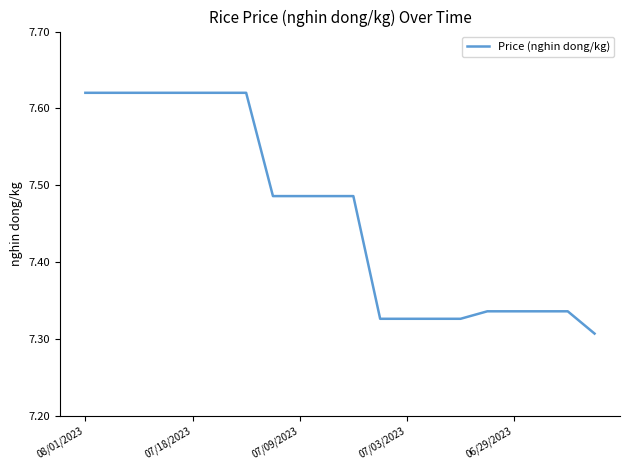

How many lines are shown in the chart?

1